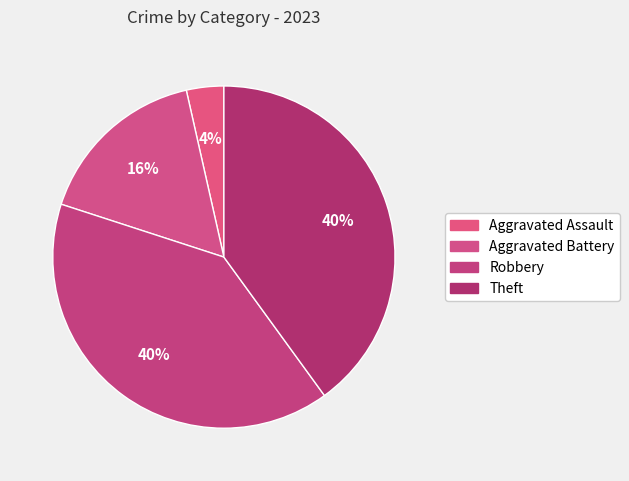

To the nearest percent, what is the difference between the largest and smallest slice percentages?

36%